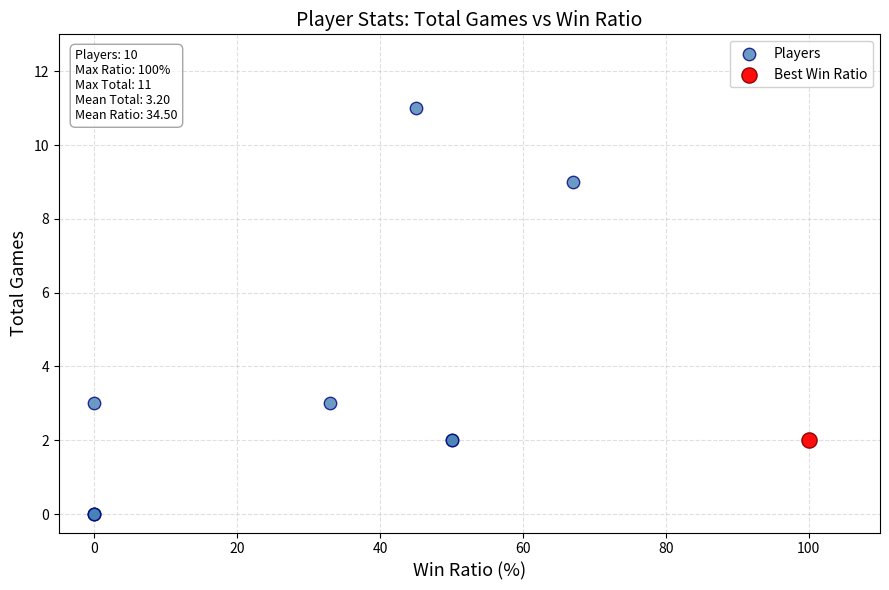

What are all the series names shown in the legend?

Players, Best Win Ratio